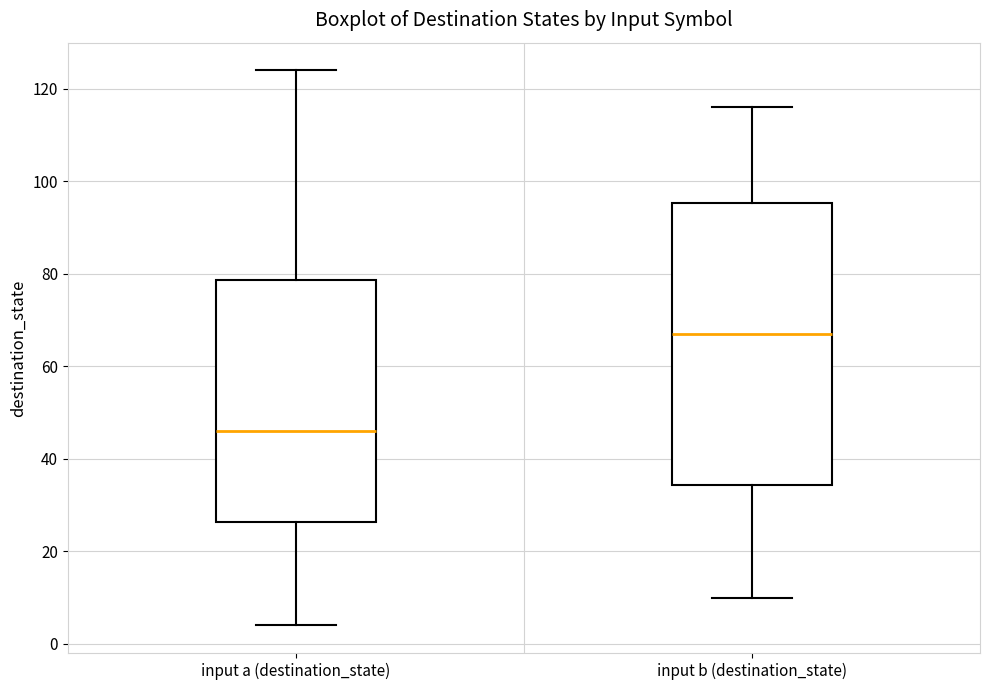

Comparing the boxes themselves (not the whiskers), which one is the tallest?

input b (destination_state)